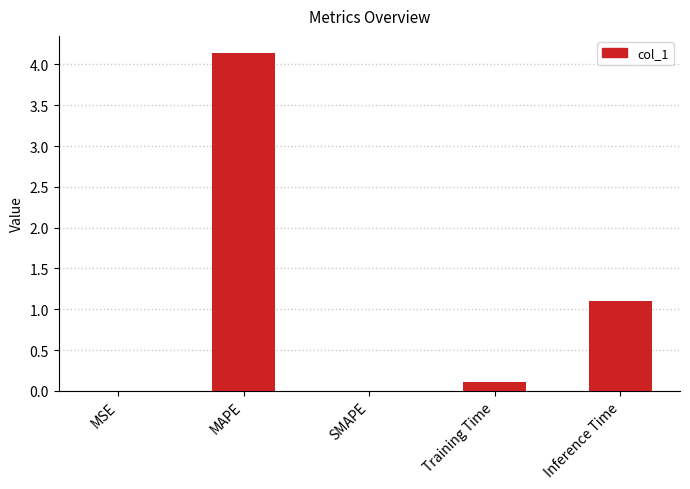

True or false: the data shows 4.1 at MAPE.

True